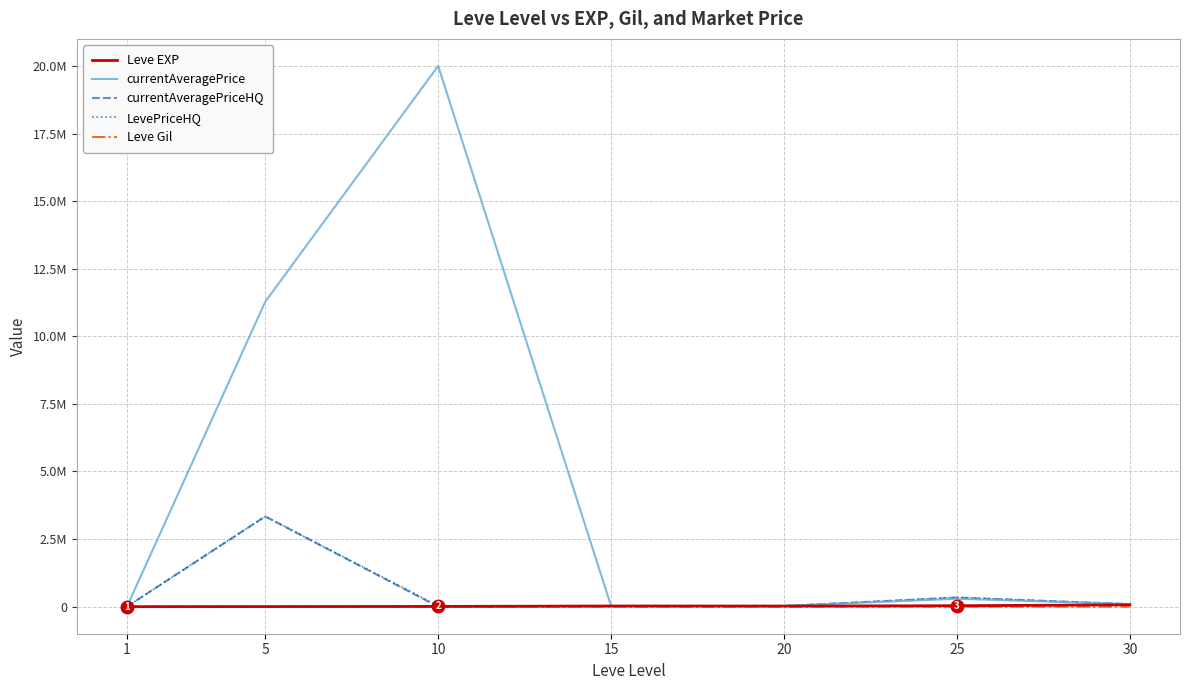

In currentAveragePriceHQ, how many points are lower than both neighbors (excluding endpoints)?

2